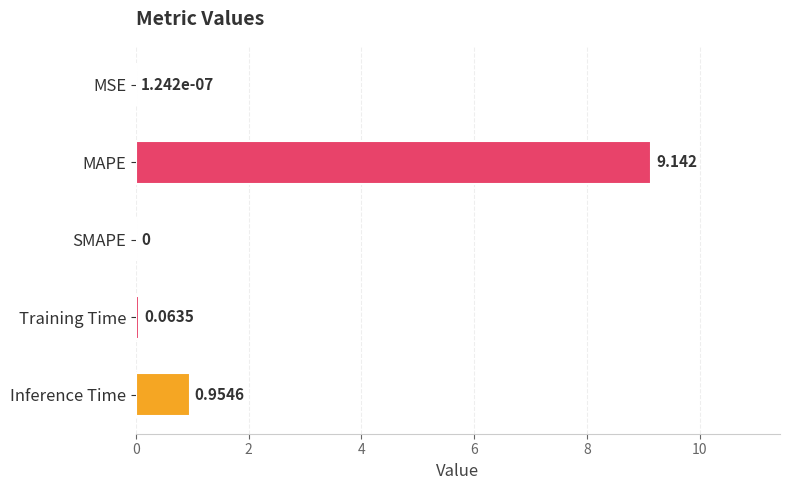

How many values exceed 0?

4